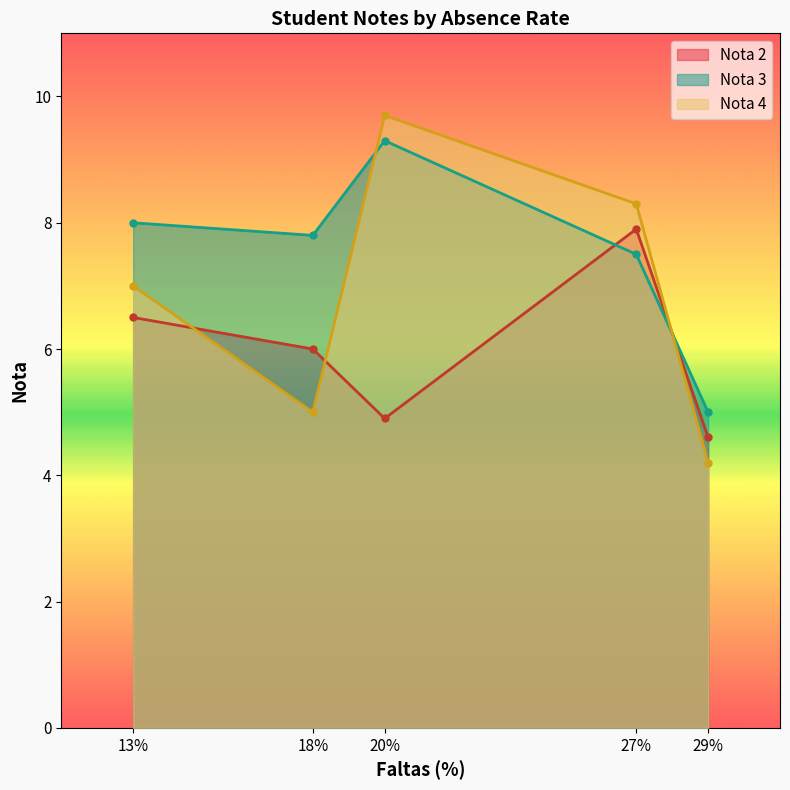

Which category has the lowest value in the Nota 3 series?

29%